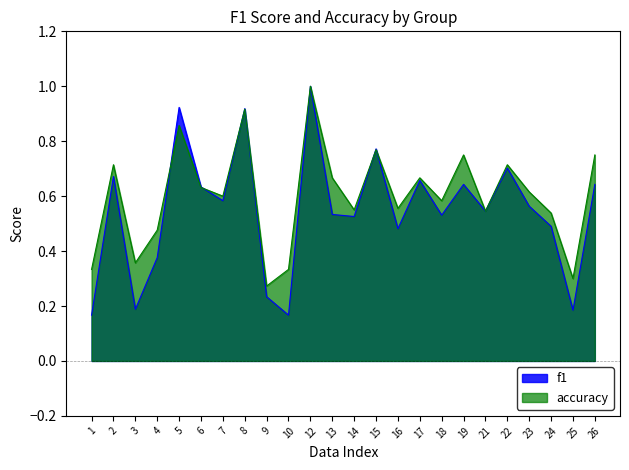

What value does the f1 series have at 4?

0.4